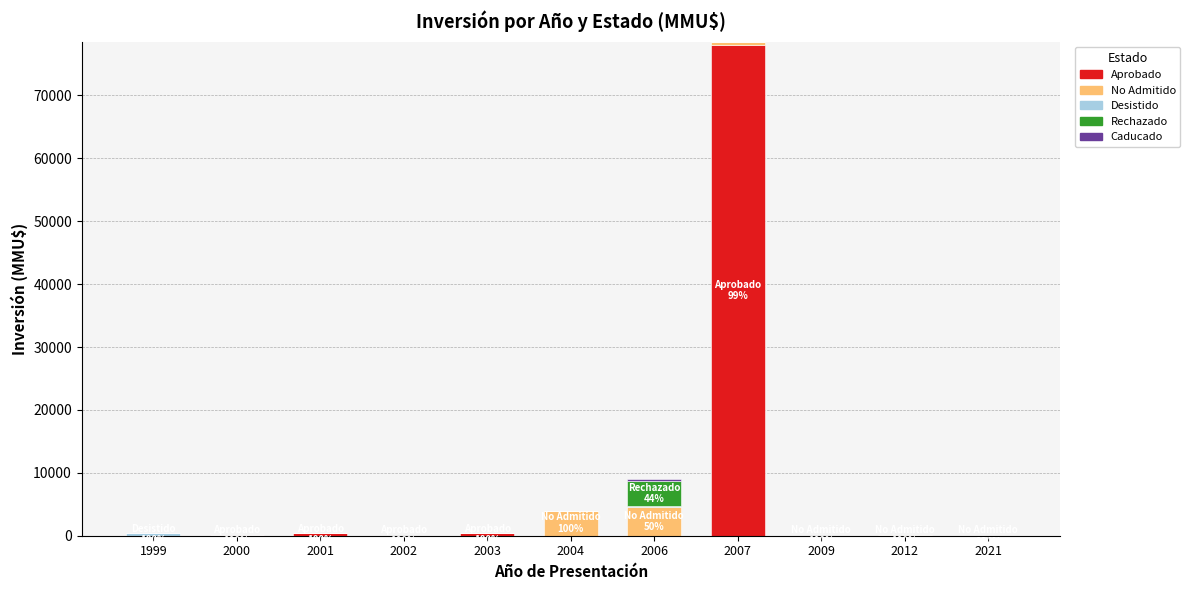

The value of Aprobado at 2007 is 78000. True or false?

True